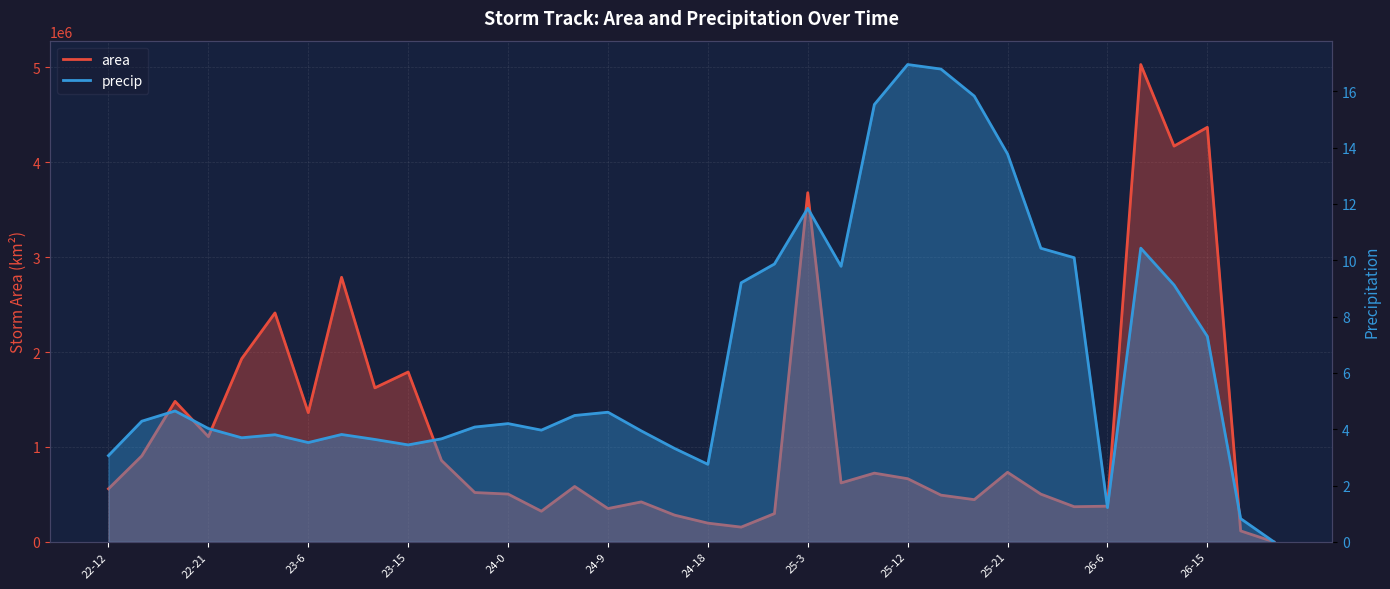

Reading left to right, list all the values displayed in this chart.

area: 559375.0	905625.0	1480625.0	1108750.0	1930000.0	2412500.0	1361875.0	2788125.0	1623125.0	1790000.0	858125.0	520000.0	503750.0	323125.0	583750.0	351250.0	421250.0	281875.0	197500.0	155625.0	298125.0	3679375.0	621250.0	724375.0	665625.0	492500.0	445000.0	733125.0	503125.0	370625.0	376250.0	5030000.0	4170625.0	4368750.0	115625.0	0.0
precip: 3.1	4.3	4.6	4.0	3.7	3.8	3.5	3.8	3.6	3.4	3.7	4.1	4.2	4.0	4.5	4.6	3.9	3.3	2.8	9.2	9.9	11.8	9.8	15.5	16.9	16.8	15.8	13.8	10.4	10.1	1.2	10.4	9.1	7.3	0.8	0.0